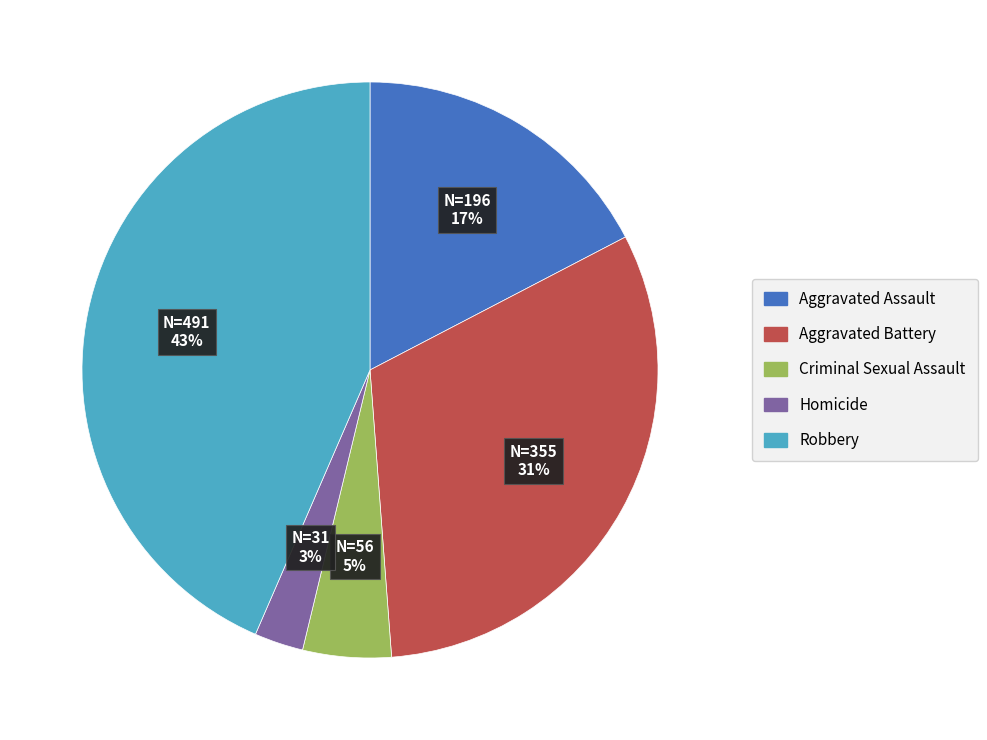

To the nearest percent, what is the average slice percentage?

20%